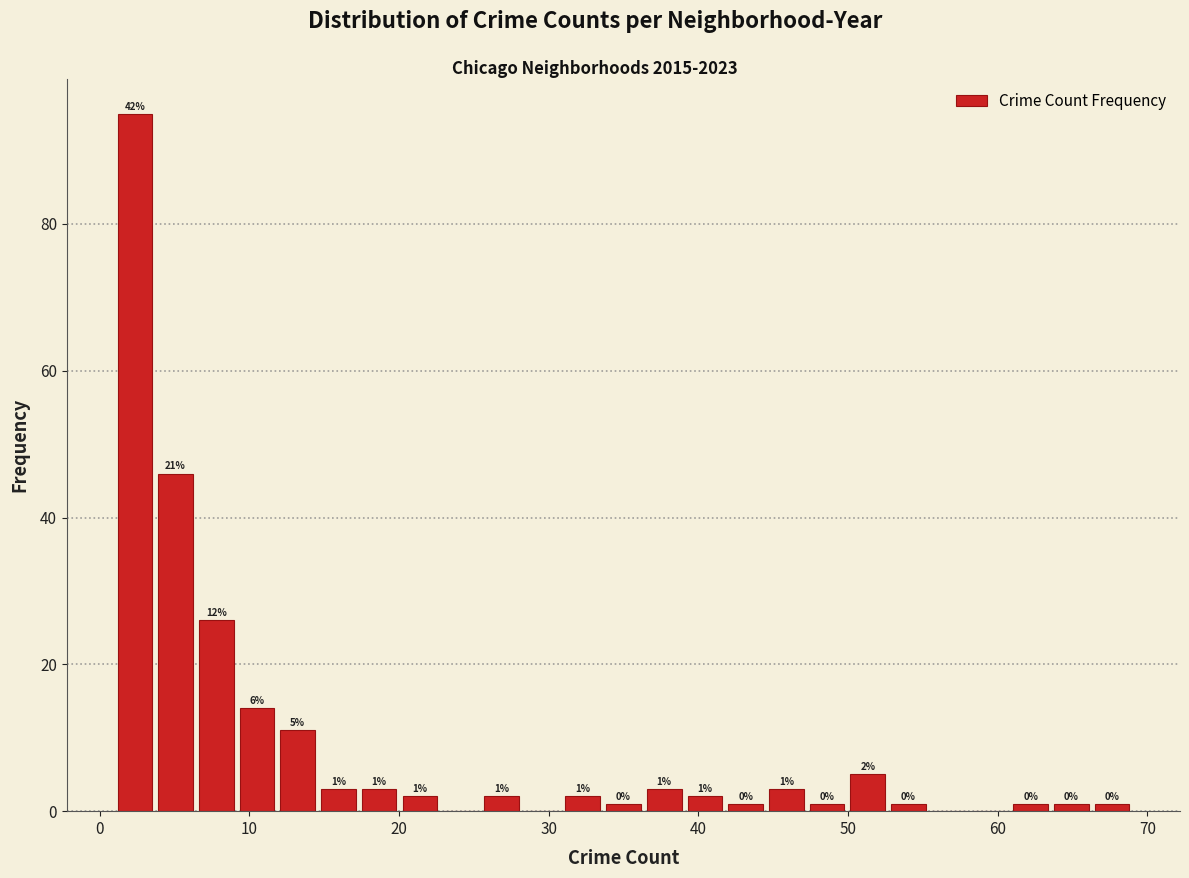

Around what value on the x-axis is the tallest bar? Give the approximate position of its centre, as read against the axis.

2